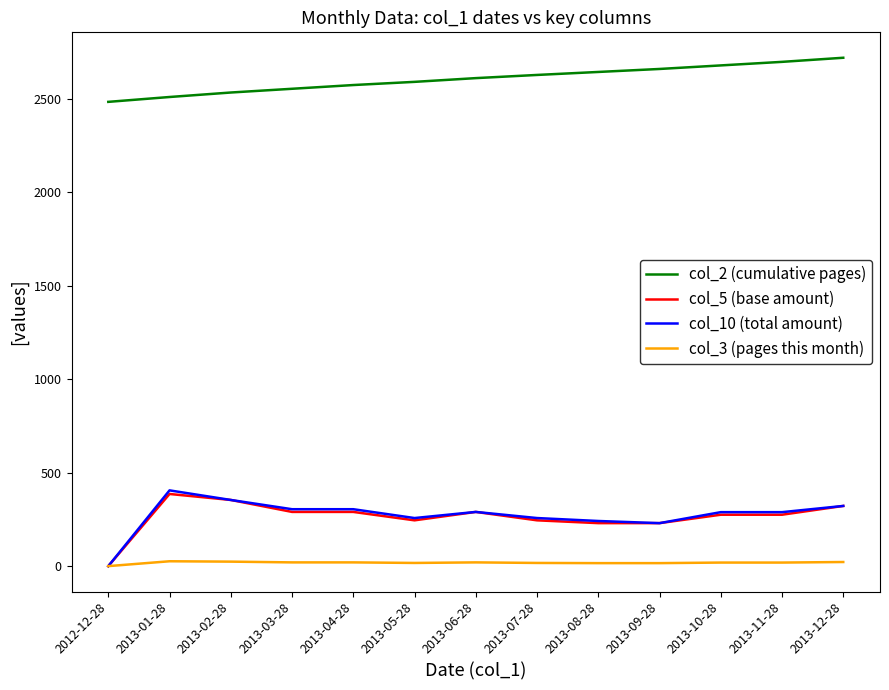

The col_2 (cumulative pages) series shows 3306.5 at 2012-12-28. True or false?

False